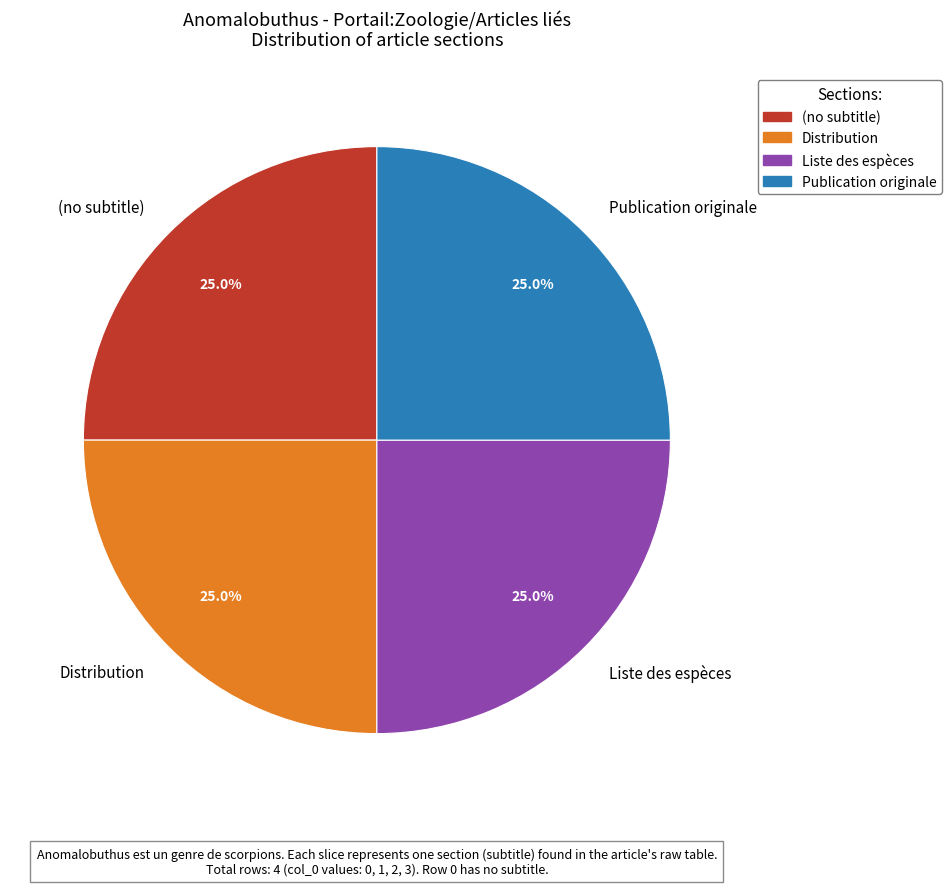

To the nearest percent, what is the average slice percentage?

25%